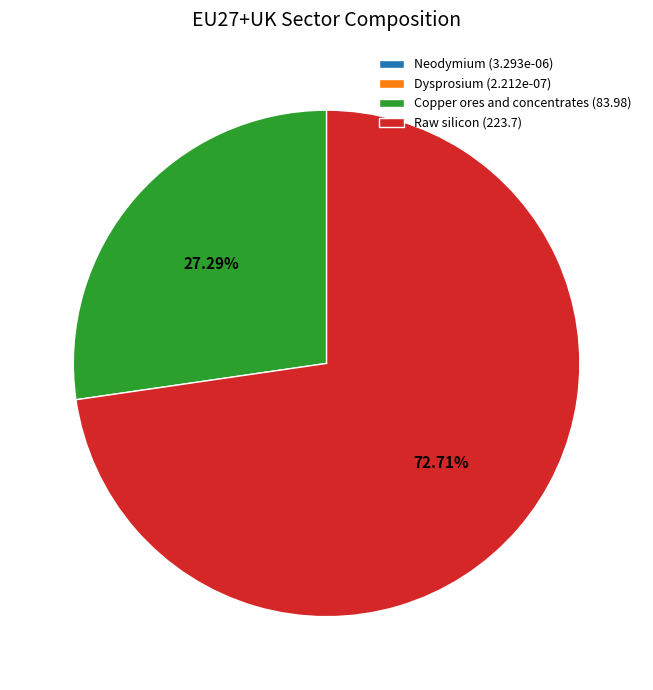

Is Raw silicon (223.7) the majority of the pie?

Yes